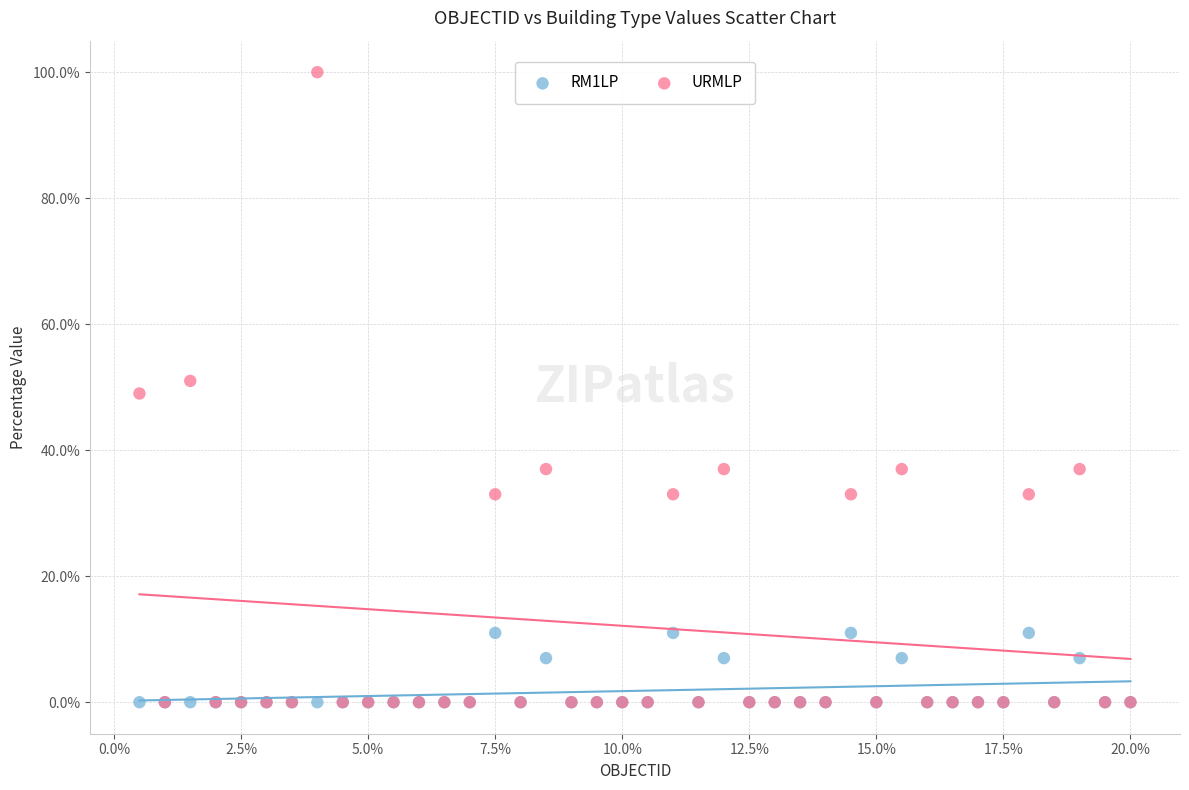

Which series has the widest spread of Y values?

URMLP